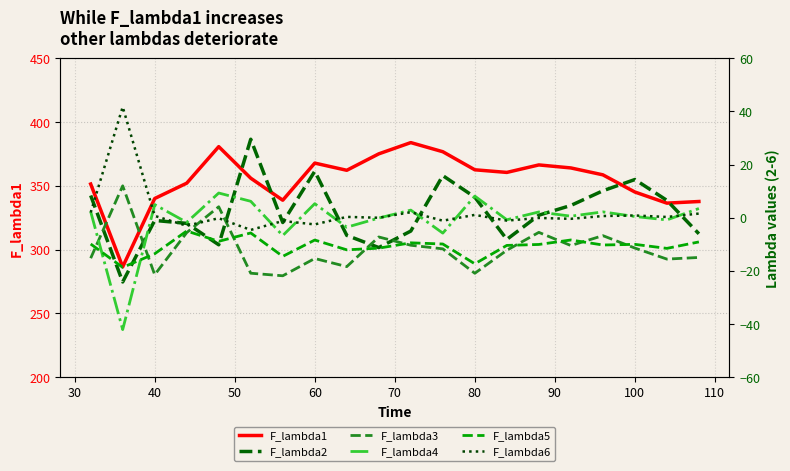

How many values in the F_lambda3 series exceed -11?

8